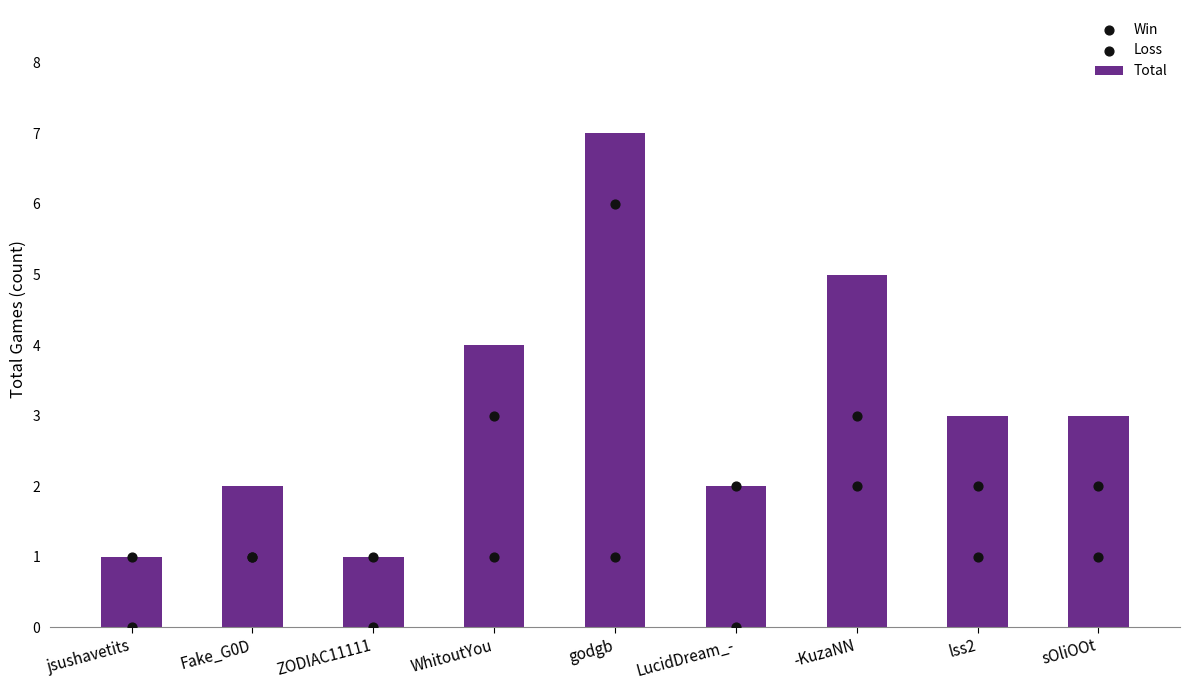

Which series reaches the maximum Y coordinate?

Total